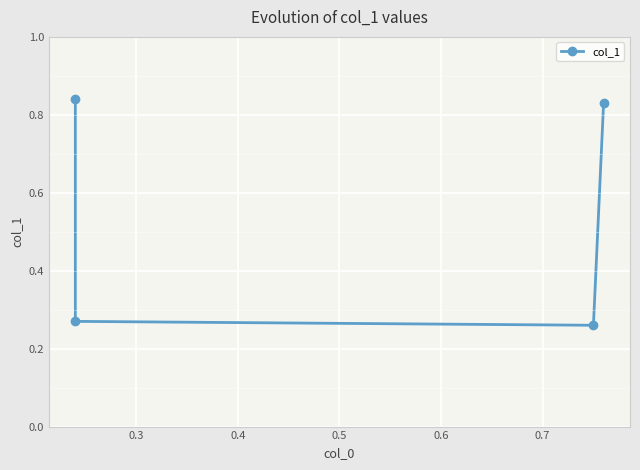

What is the greatest value displayed?

0.8